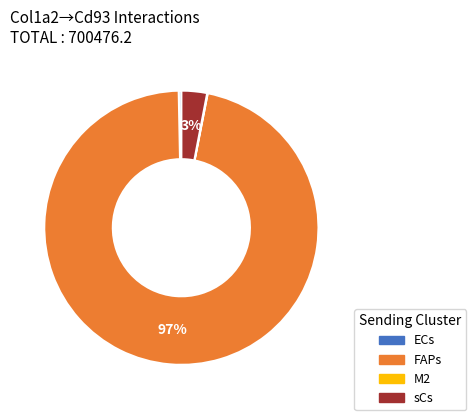

Is it true that ECs is 88% of the pie?

False